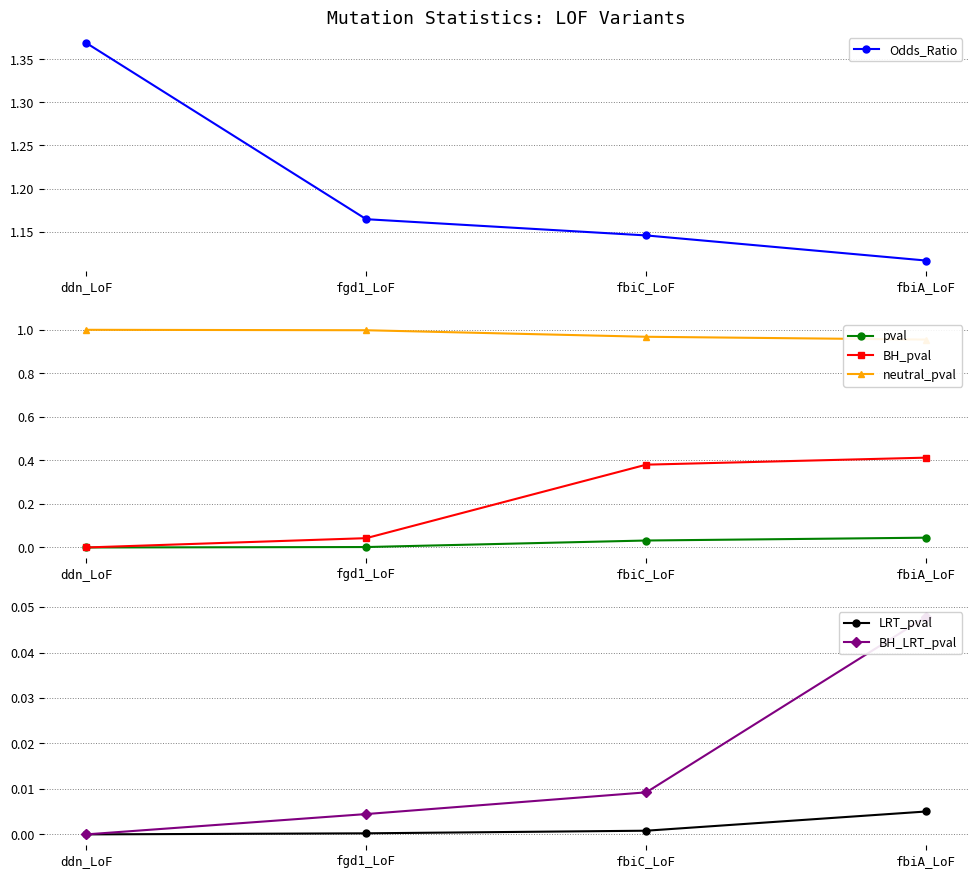

Which category has the highest value in the LRT_pval series?

fbiA_LoF